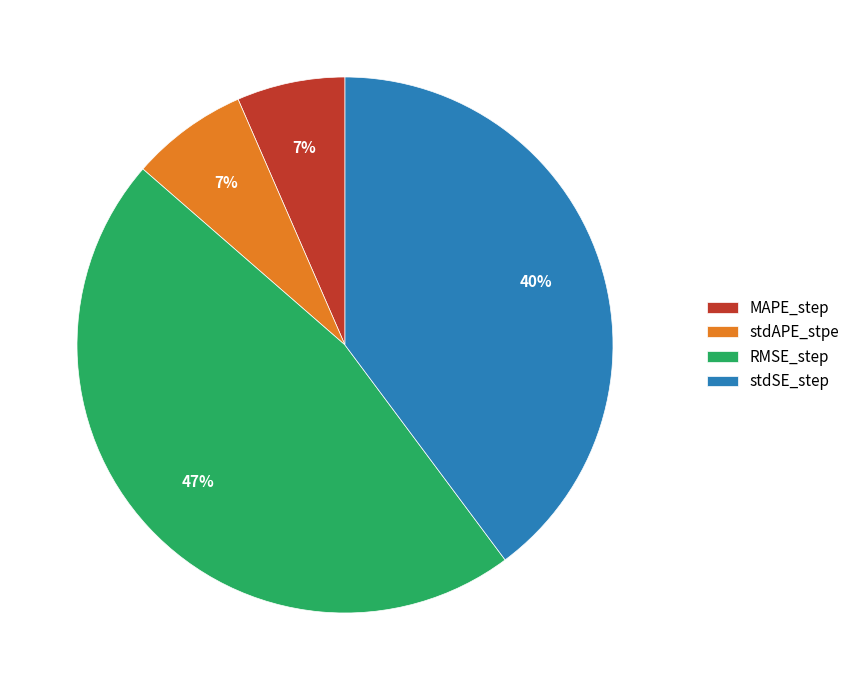

How many slices are in this pie chart?

4